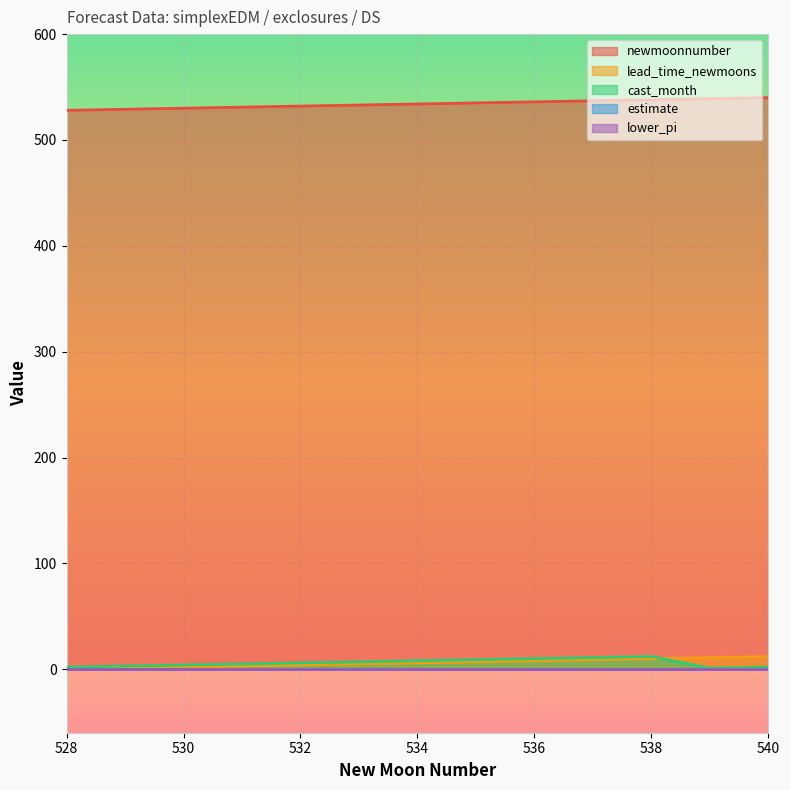

Is the value of lead_time_newmoons at 538 greater than the value of cast_month at 535?

Yes